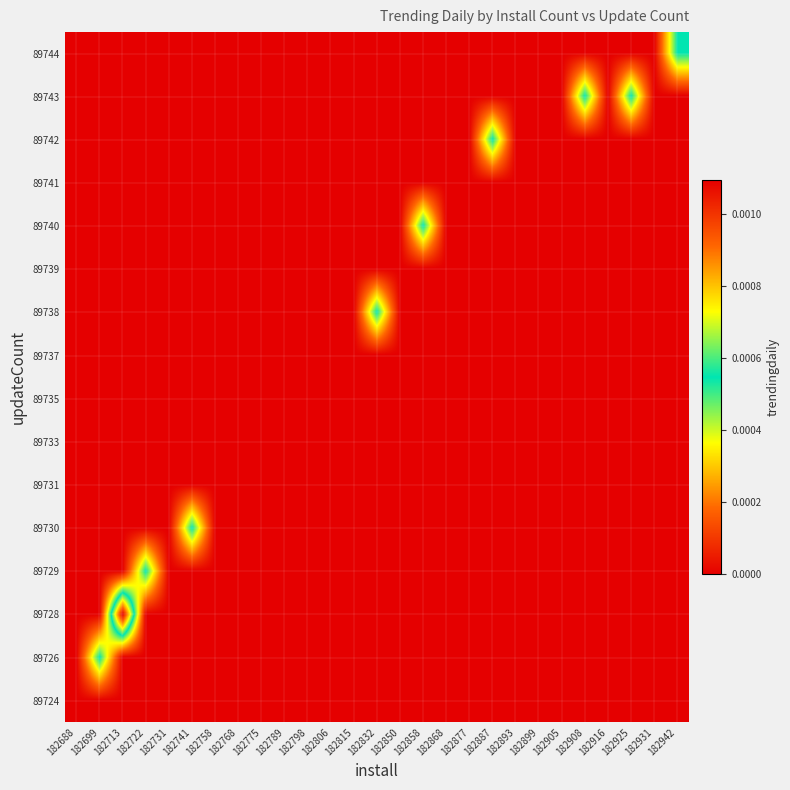

Which has a higher value, 182789 or 182893?

182789